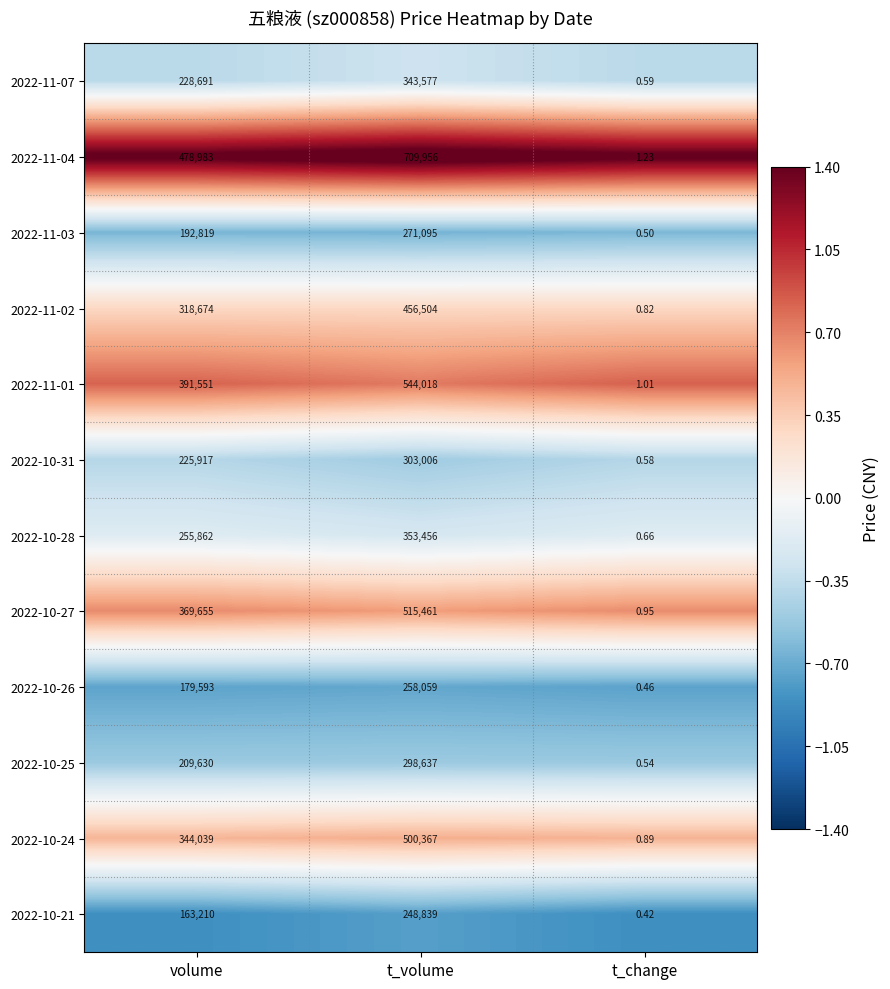

Rank the categories by 2022-10-31 value from lowest to highest.

t_change, volume, t_volume